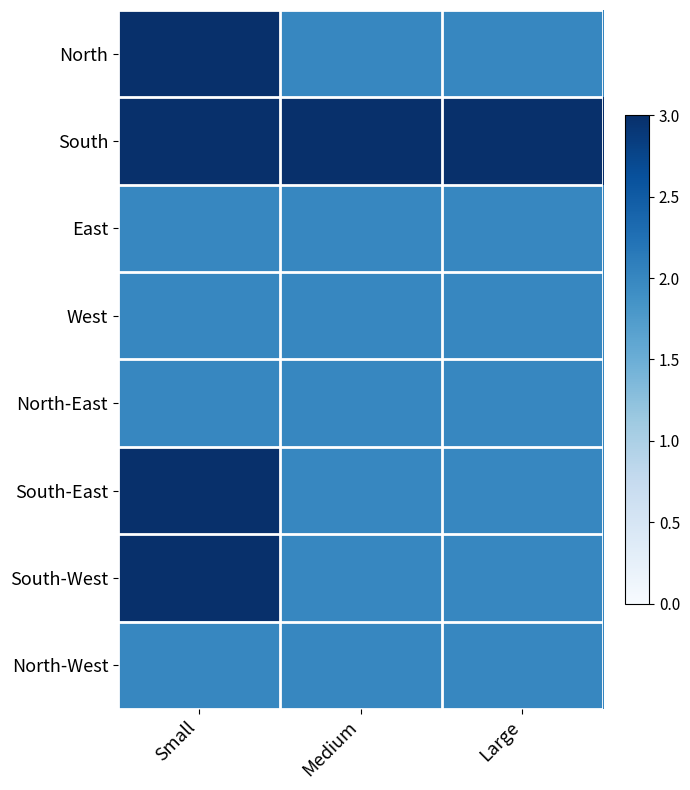

Which series has the largest total across all categories?

South